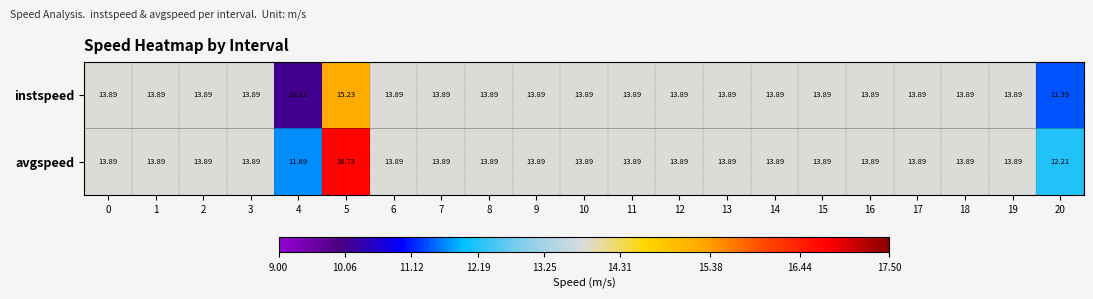

At which category does the chart reach its minimum across all series?

4